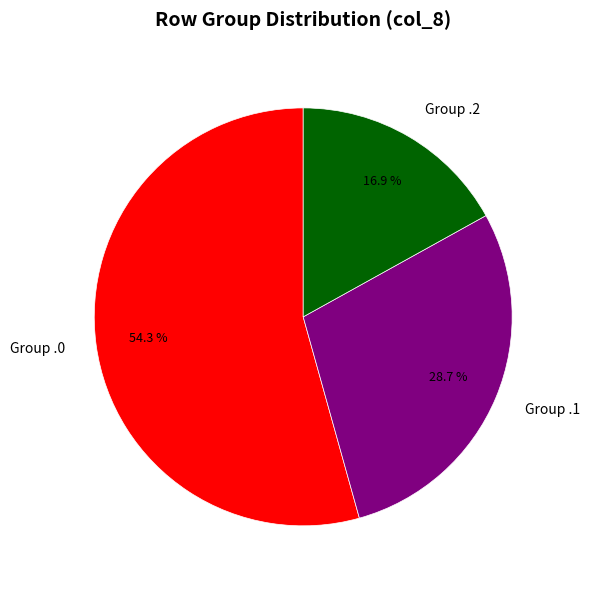

What is the total percentage of Group .0 and Group .2?

71.3%